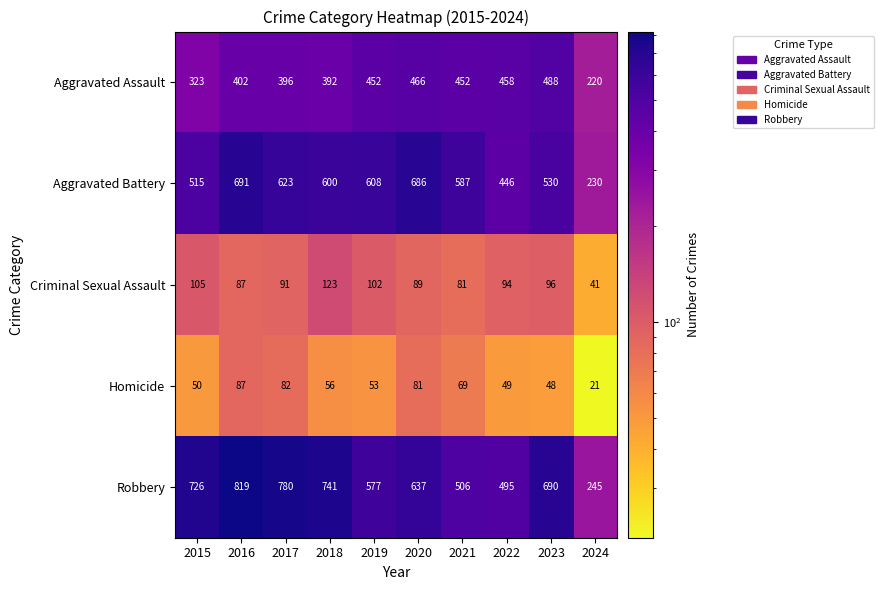

What is the lowest value of the Aggravated Battery series?

230